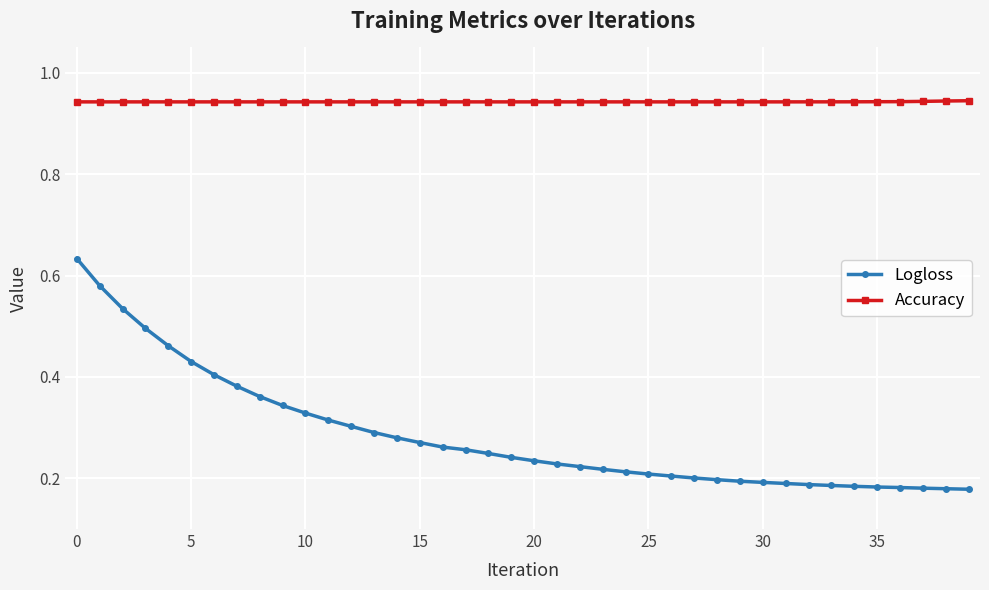

Rank the series by their maximum value, from highest to lowest.

Accuracy, Logloss